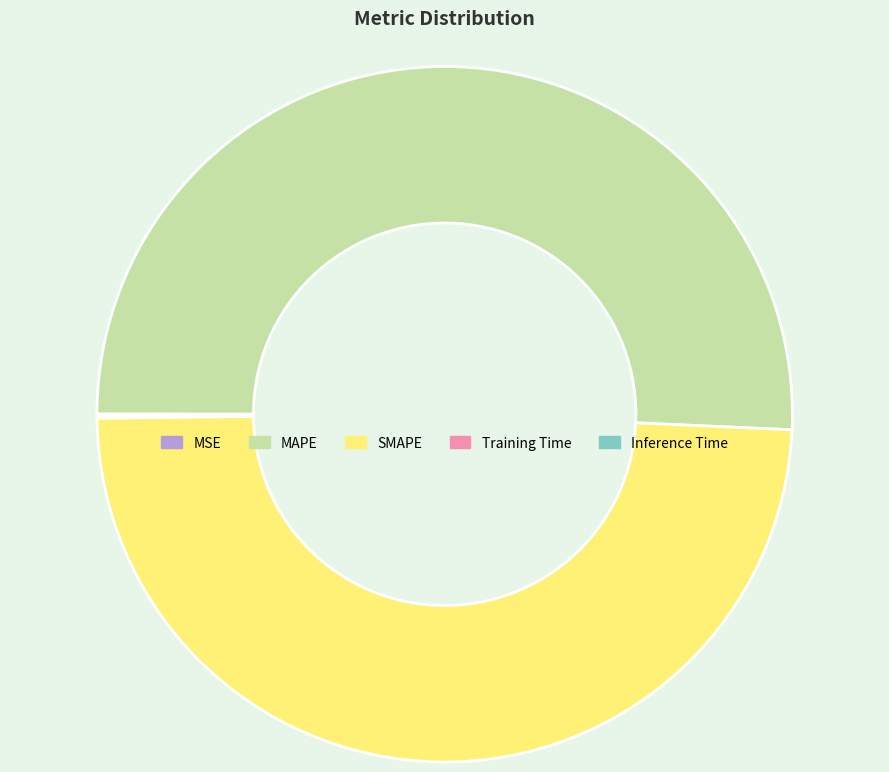

Which has a higher value, SMAPE or MAPE?

MAPE